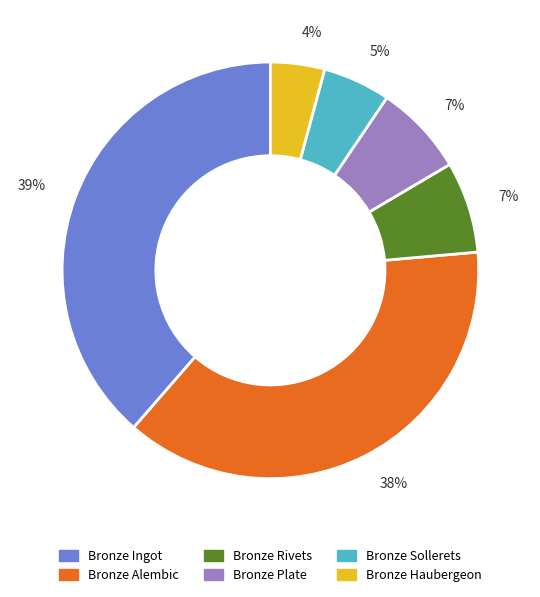

To the nearest percent, what is the average slice percentage?

17%